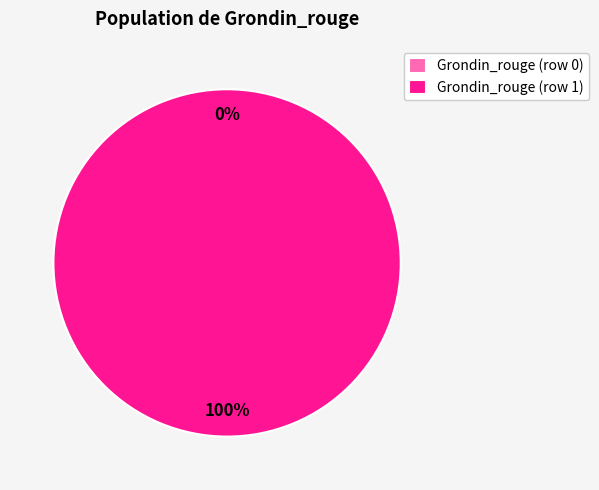

To the nearest percent, what percentage of the pie is Grondin_rouge (row 1)?

100%